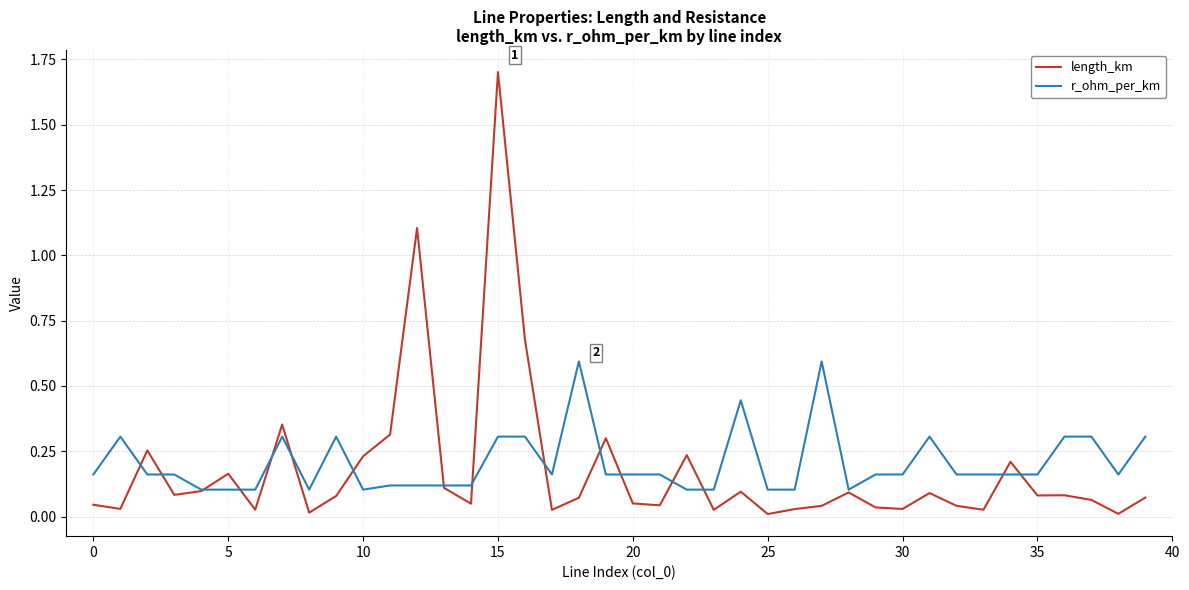

Which series has the widest spread of values?

length_km